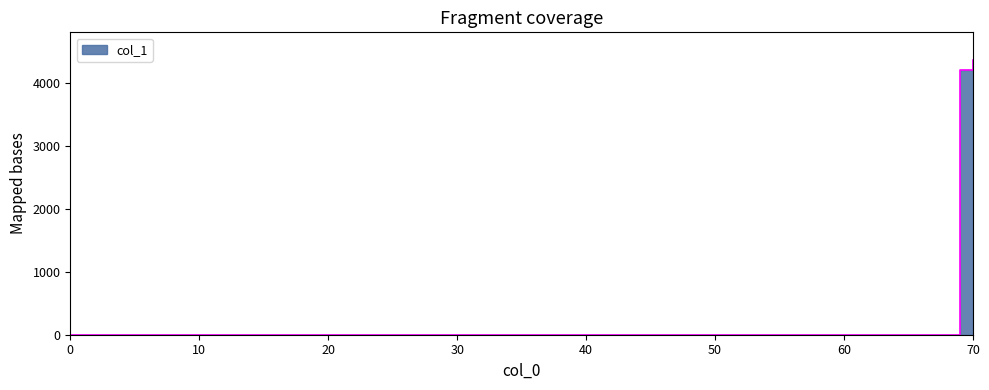

Where does the data first go above 4195?

69